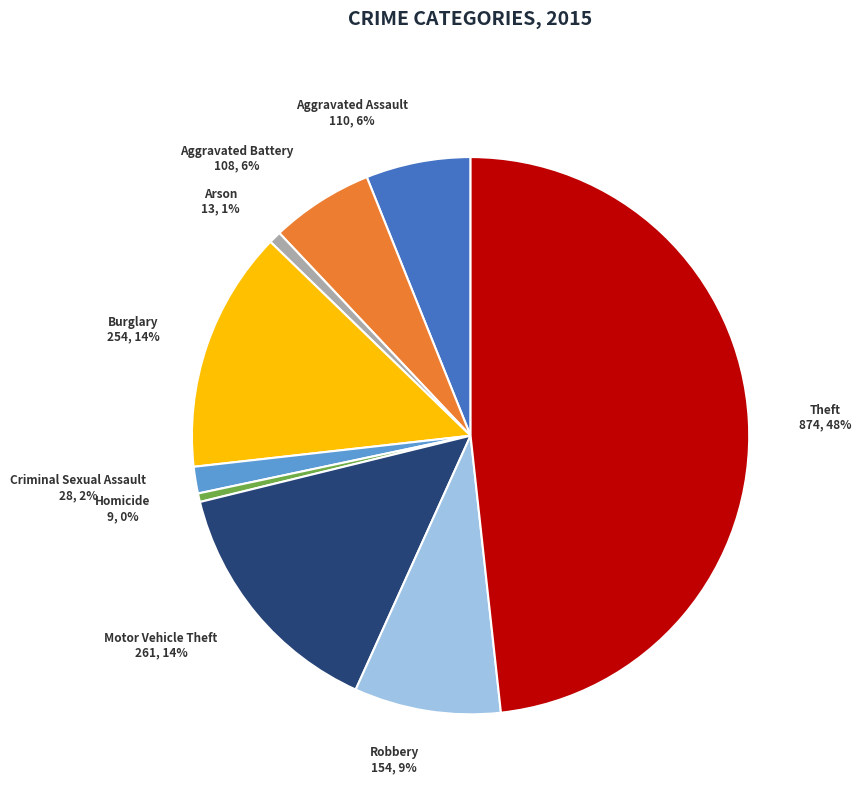

What is the ratio of the value at Aggravated Battery to the value at Motor Vehicle Theft?

0.4